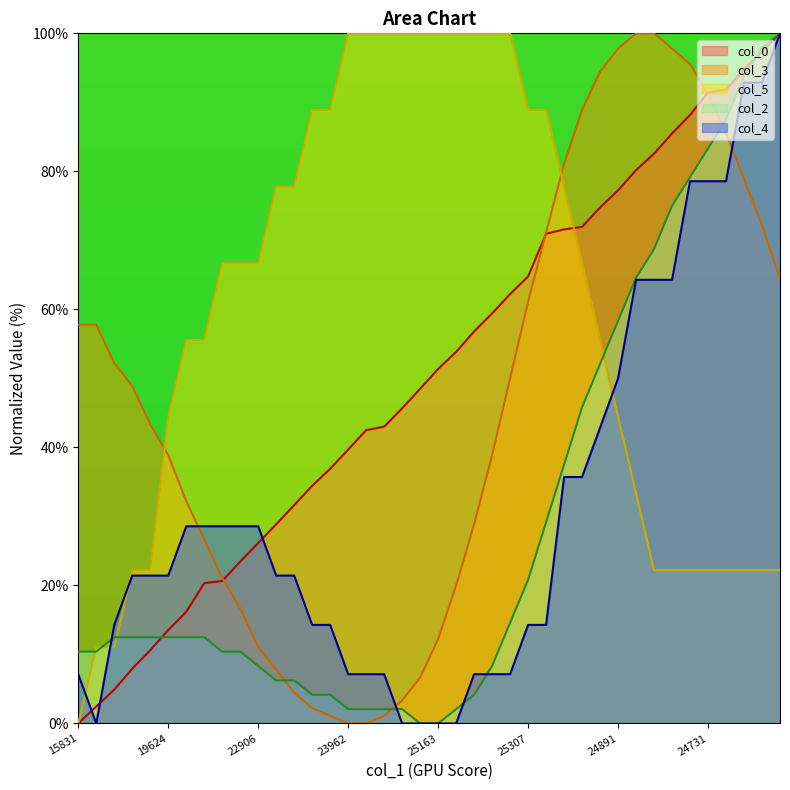

Where do col_2 and col_5 first cross each other?

15831 and 15415